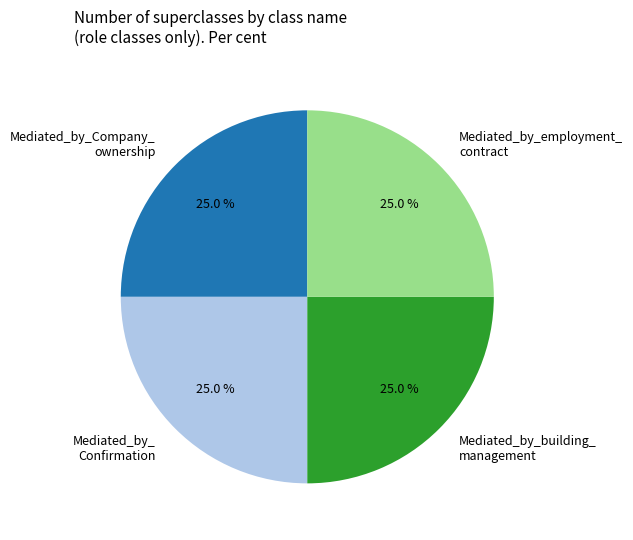

How many slices are in this pie chart?

4